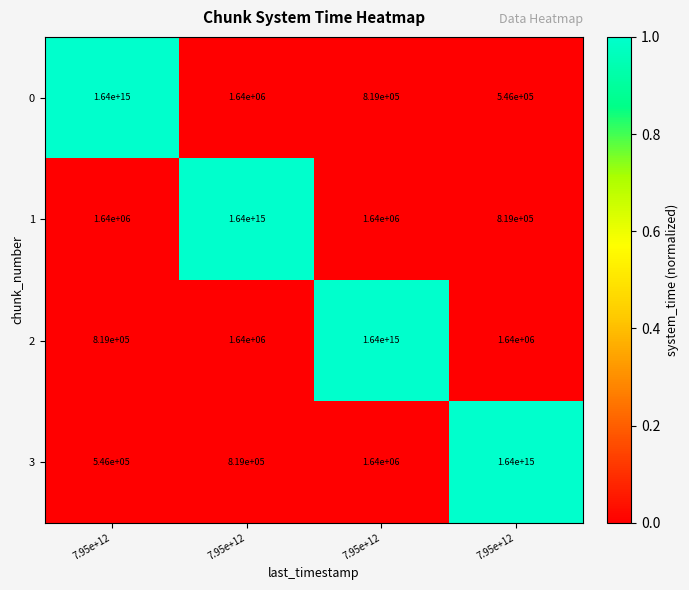

How many data points in 3 are less than 1640000?

2